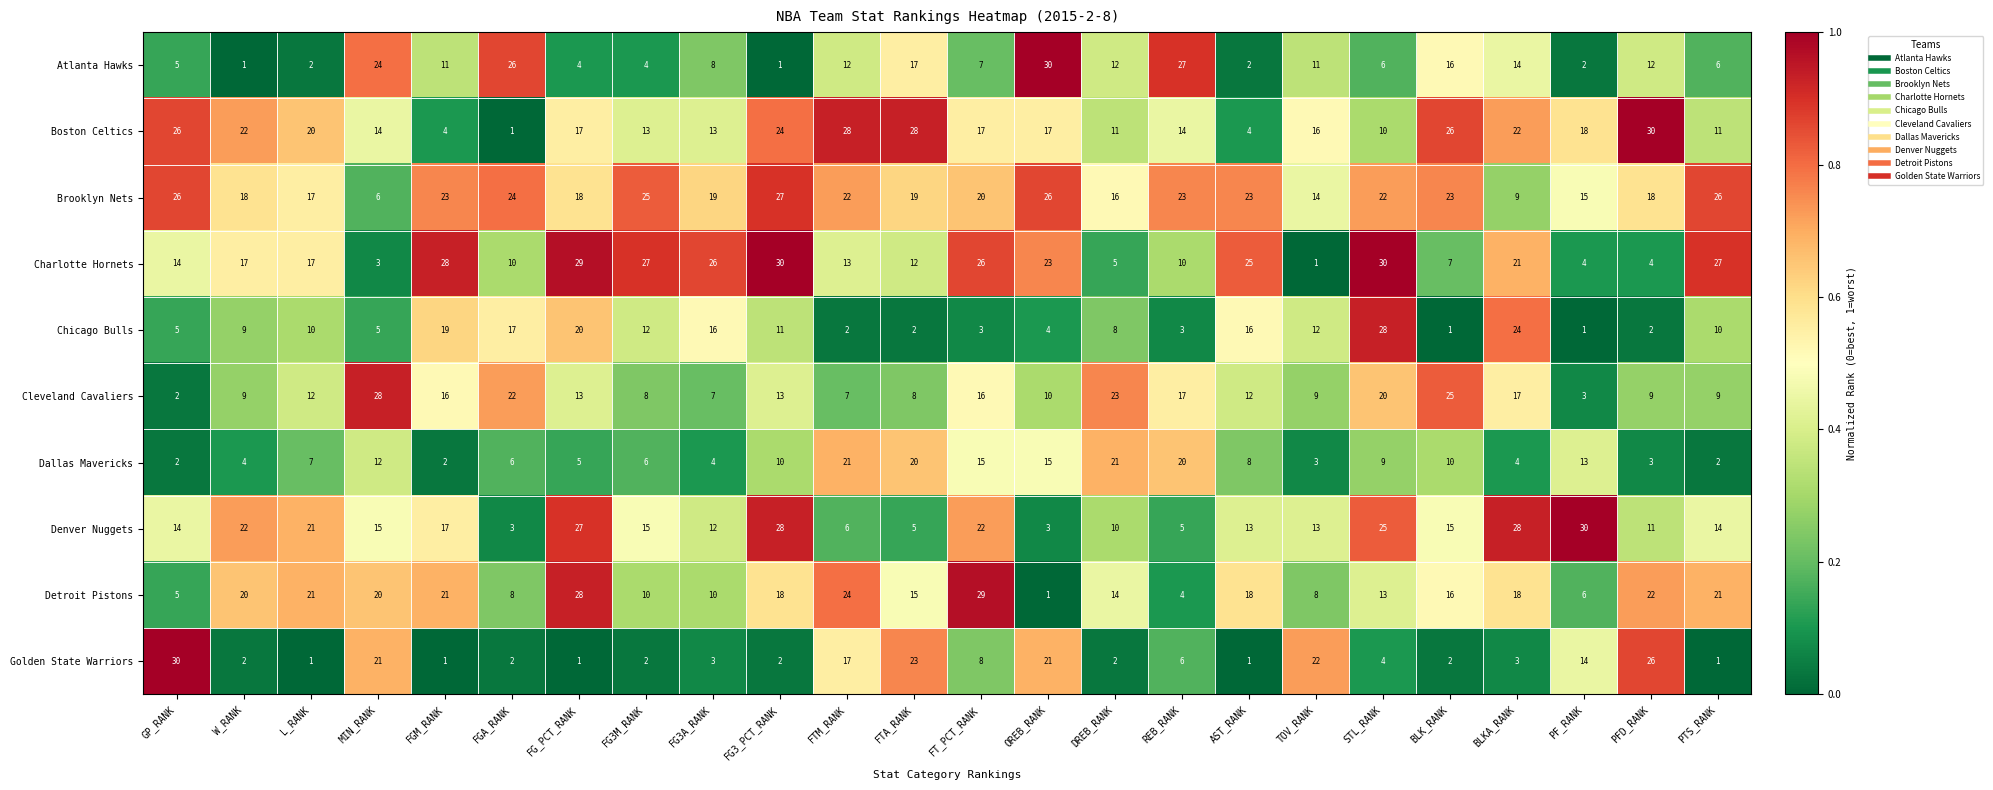

Which series changed the most between FGM_RANK and TOV_RANK?

Charlotte Hornets